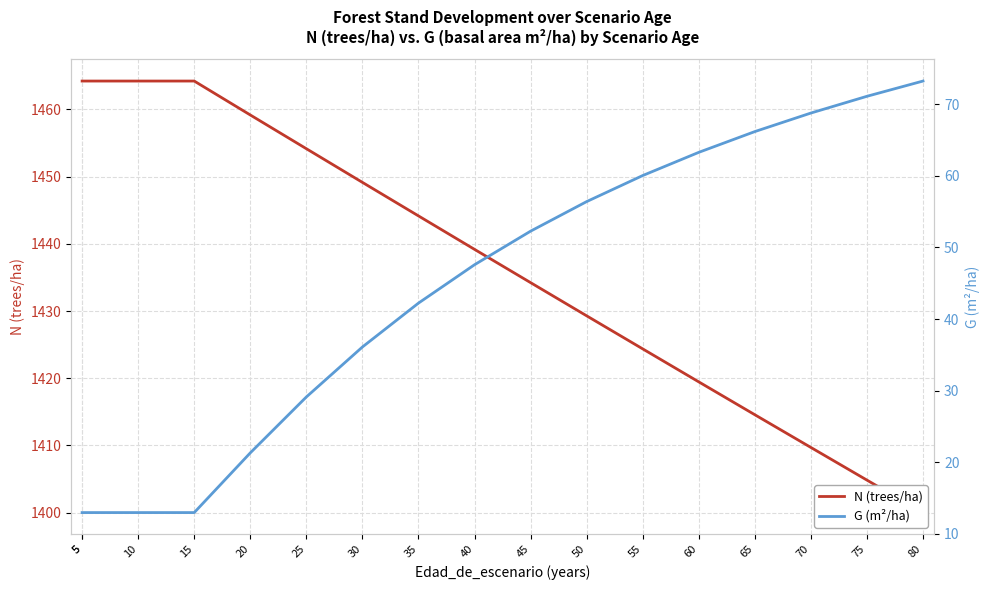

What is the spread (max minus min) of values at 5?

1451.3